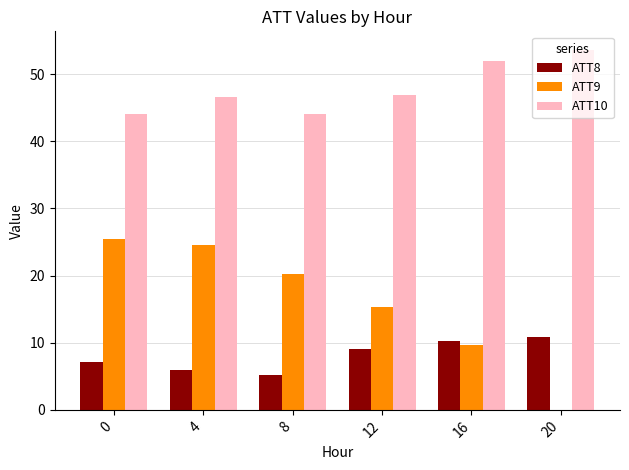

What is the value of the ATT8 bar at the 2nd from the left?

6.0